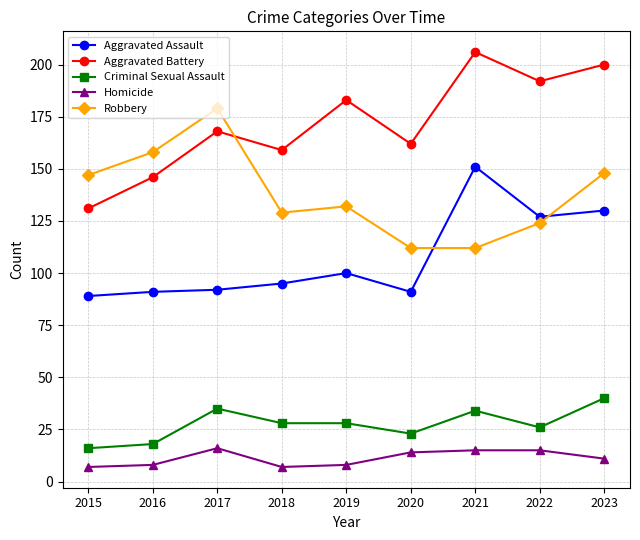

Which category has the highest value across all series?

2021